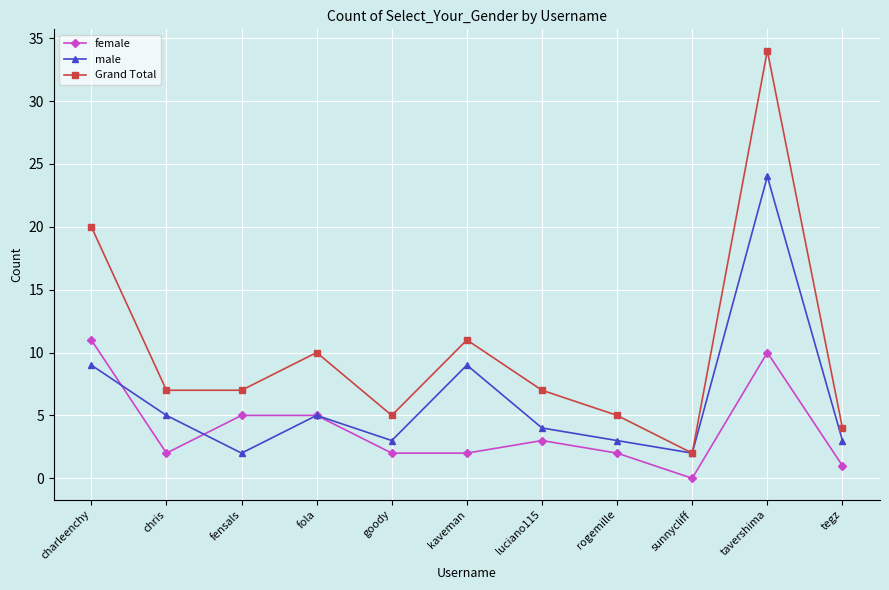

Rank the series by their maximum value, from highest to lowest.

Grand Total, male, female